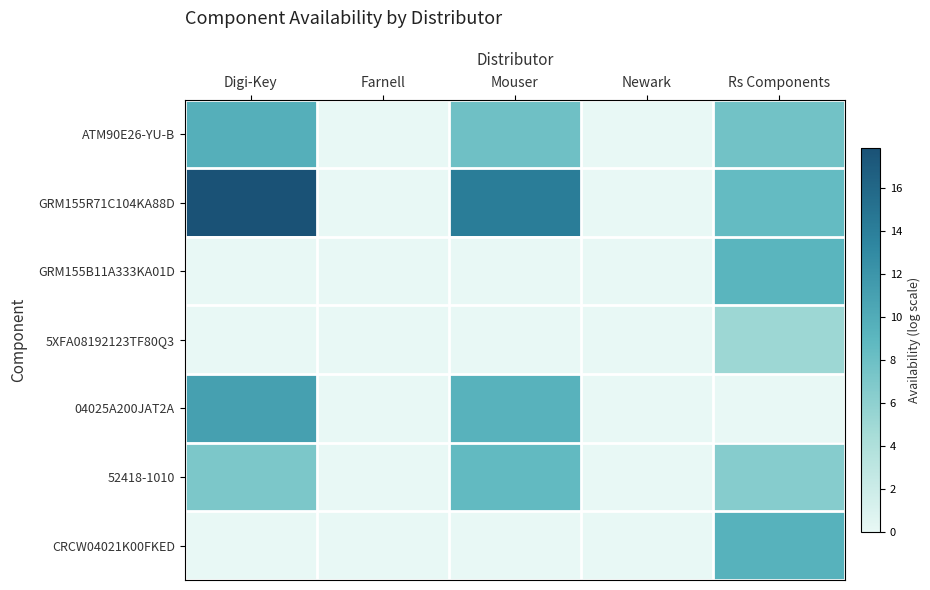

Count the number of data series in this chart.

7